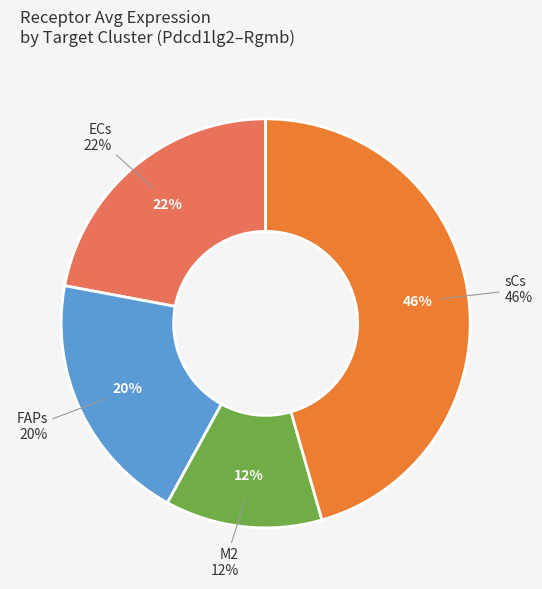

Rank the categories by value from highest to lowest.

sCs, ECs, FAPs, M2